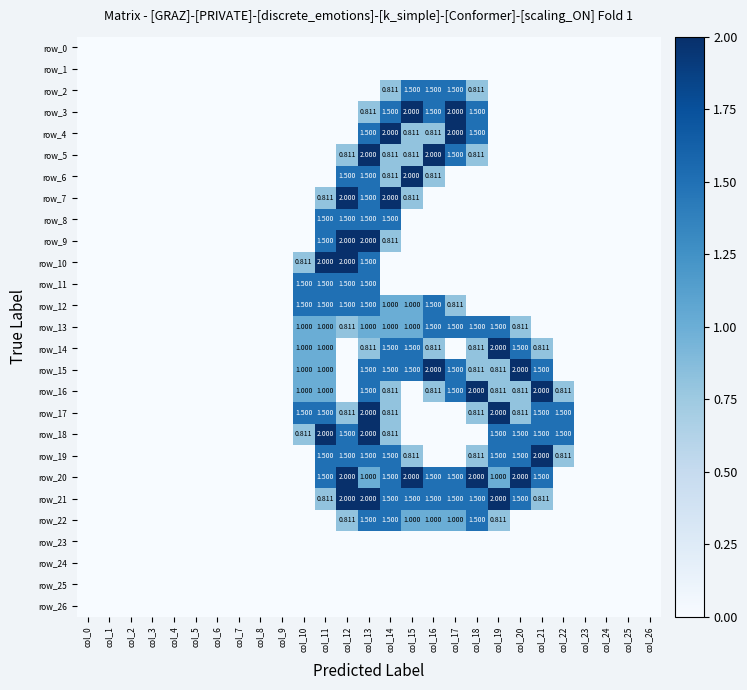

Reading left to right, extract all data points from this chart.

row_0: 0.0	0.0	0.0	0.0	0.0	0.0	0.0	0.0	0.0	0.0	0.0	0.0	0.0	0.0	0.0	0.0	0.0	0.0	0.0	0.0	0.0	0.0	0.0	0.0	0.0	0.0	0.0
row_1: 0.0	0.0	0.0	0.0	0.0	0.0	0.0	0.0	0.0	0.0	0.0	0.0	0.0	0.0	0.0	0.0	0.0	0.0	0.0	0.0	0.0	0.0	0.0	0.0	0.0	0.0	0.0
row_2: 0.0	0.0	0.0	0.0	0.0	0.0	0.0	0.0	0.0	0.0	0.0	0.0	0.0	0.0	0.8	1.5	1.5	1.5	0.8	0.0	0.0	0.0	0.0	0.0	0.0	0.0	0.0
row_3: 0.0	0.0	0.0	0.0	0.0	0.0	0.0	0.0	0.0	0.0	0.0	0.0	0.0	0.8	1.5	2.0	1.5	2.0	1.5	0.0	0.0	0.0	0.0	0.0	0.0	0.0	0.0
row_4: 0.0	0.0	0.0	0.0	0.0	0.0	0.0	0.0	0.0	0.0	0.0	0.0	0.0	1.5	2.0	0.8	0.8	2.0	1.5	0.0	0.0	0.0	0.0	0.0	0.0	0.0	0.0
row_5: 0.0	0.0	0.0	0.0	0.0	0.0	0.0	0.0	0.0	0.0	0.0	0.0	0.8	2.0	0.8	0.8	2.0	1.5	0.8	0.0	0.0	0.0	0.0	0.0	0.0	0.0	0.0
row_6: 0.0	0.0	0.0	0.0	0.0	0.0	0.0	0.0	0.0	0.0	0.0	0.0	1.5	1.5	0.8	2.0	0.8	0.0	0.0	0.0	0.0	0.0	0.0	0.0	0.0	0.0	0.0
row_7: 0.0	0.0	0.0	0.0	0.0	0.0	0.0	0.0	0.0	0.0	0.0	0.8	2.0	1.5	2.0	0.8	0.0	0.0	0.0	0.0	0.0	0.0	0.0	0.0	0.0	0.0	0.0
row_8: 0.0	0.0	0.0	0.0	0.0	0.0	0.0	0.0	0.0	0.0	0.0	1.5	1.5	1.5	1.5	0.0	0.0	0.0	0.0	0.0	0.0	0.0	0.0	0.0	0.0	0.0	0.0
row_9: 0.0	0.0	0.0	0.0	0.0	0.0	0.0	0.0	0.0	0.0	0.0	1.5	2.0	2.0	0.8	0.0	0.0	0.0	0.0	0.0	0.0	0.0	0.0	0.0	0.0	0.0	0.0
row_10: 0.0	0.0	0.0	0.0	0.0	0.0	0.0	0.0	0.0	0.0	0.8	2.0	2.0	1.5	0.0	0.0	0.0	0.0	0.0	0.0	0.0	0.0	0.0	0.0	0.0	0.0	0.0
row_11: 0.0	0.0	0.0	0.0	0.0	0.0	0.0	0.0	0.0	0.0	1.5	1.5	1.5	1.5	0.0	0.0	0.0	0.0	0.0	0.0	0.0	0.0	0.0	0.0	0.0	0.0	0.0
row_12: 0.0	0.0	0.0	0.0	0.0	0.0	0.0	0.0	0.0	0.0	1.5	1.5	1.5	1.5	1.0	1.0	1.5	0.8	0.0	0.0	0.0	0.0	0.0	0.0	0.0	0.0	0.0
row_13: 0.0	0.0	0.0	0.0	0.0	0.0	0.0	0.0	0.0	0.0	1.0	1.0	0.8	1.0	1.0	1.0	1.5	1.5	1.5	1.5	0.8	0.0	0.0	0.0	0.0	0.0	0.0
row_14: 0.0	0.0	0.0	0.0	0.0	0.0	0.0	0.0	0.0	0.0	1.0	1.0	0.0	0.8	1.5	1.5	0.8	0.0	0.8	2.0	1.5	0.8	0.0	0.0	0.0	0.0	0.0
row_15: 0.0	0.0	0.0	0.0	0.0	0.0	0.0	0.0	0.0	0.0	1.0	1.0	0.0	1.5	1.5	1.5	2.0	1.5	0.8	0.8	2.0	1.5	0.0	0.0	0.0	0.0	0.0
row_16: 0.0	0.0	0.0	0.0	0.0	0.0	0.0	0.0	0.0	0.0	1.0	1.0	0.0	1.5	0.8	0.0	0.8	1.5	2.0	0.8	0.8	2.0	0.8	0.0	0.0	0.0	0.0
row_17: 0.0	0.0	0.0	0.0	0.0	0.0	0.0	0.0	0.0	0.0	1.5	1.5	0.8	2.0	0.8	0.0	0.0	0.0	0.8	2.0	0.8	1.5	1.5	0.0	0.0	0.0	0.0
row_18: 0.0	0.0	0.0	0.0	0.0	0.0	0.0	0.0	0.0	0.0	0.8	2.0	1.5	2.0	0.8	0.0	0.0	0.0	0.0	1.5	1.5	1.5	1.5	0.0	0.0	0.0	0.0
row_19: 0.0	0.0	0.0	0.0	0.0	0.0	0.0	0.0	0.0	0.0	0.0	1.5	1.5	1.5	1.5	0.8	0.0	0.0	0.8	1.5	1.5	2.0	0.8	0.0	0.0	0.0	0.0
row_20: 0.0	0.0	0.0	0.0	0.0	0.0	0.0	0.0	0.0	0.0	0.0	1.5	2.0	1.0	1.5	2.0	1.5	1.5	2.0	1.0	2.0	1.5	0.0	0.0	0.0	0.0	0.0
row_21: 0.0	0.0	0.0	0.0	0.0	0.0	0.0	0.0	0.0	0.0	0.0	0.8	2.0	2.0	1.5	1.5	1.5	1.5	1.5	2.0	1.5	0.8	0.0	0.0	0.0	0.0	0.0
row_22: 0.0	0.0	0.0	0.0	0.0	0.0	0.0	0.0	0.0	0.0	0.0	0.0	0.8	1.5	1.5	1.0	1.0	1.0	1.5	0.8	0.0	0.0	0.0	0.0	0.0	0.0	0.0
row_23: 0.0	0.0	0.0	0.0	0.0	0.0	0.0	0.0	0.0	0.0	0.0	0.0	0.0	0.0	0.0	0.0	0.0	0.0	0.0	0.0	0.0	0.0	0.0	0.0	0.0	0.0	0.0
row_24: 0.0	0.0	0.0	0.0	0.0	0.0	0.0	0.0	0.0	0.0	0.0	0.0	0.0	0.0	0.0	0.0	0.0	0.0	0.0	0.0	0.0	0.0	0.0	0.0	0.0	0.0	0.0
row_25: 0.0	0.0	0.0	0.0	0.0	0.0	0.0	0.0	0.0	0.0	0.0	0.0	0.0	0.0	0.0	0.0	0.0	0.0	0.0	0.0	0.0	0.0	0.0	0.0	0.0	0.0	0.0
row_26: 0.0	0.0	0.0	0.0	0.0	0.0	0.0	0.0	0.0	0.0	0.0	0.0	0.0	0.0	0.0	0.0	0.0	0.0	0.0	0.0	0.0	0.0	0.0	0.0	0.0	0.0	0.0